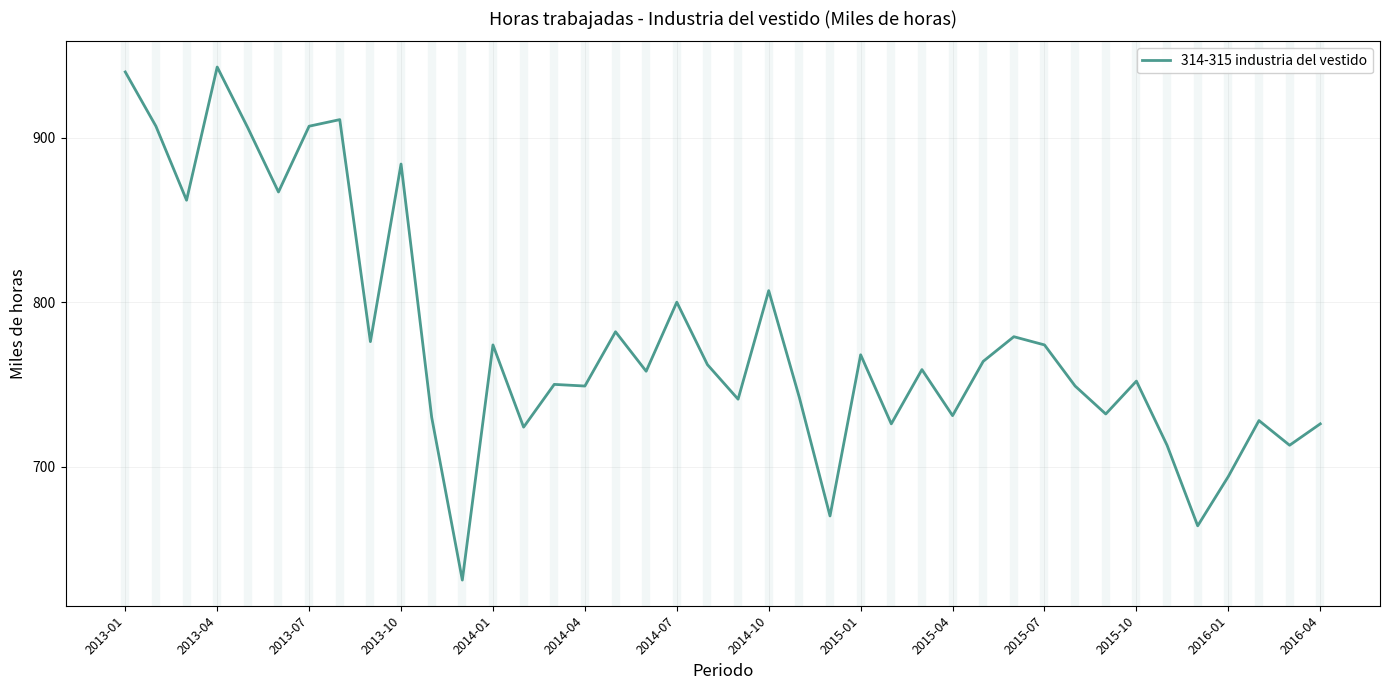

Count the number of categories in the chart.

40